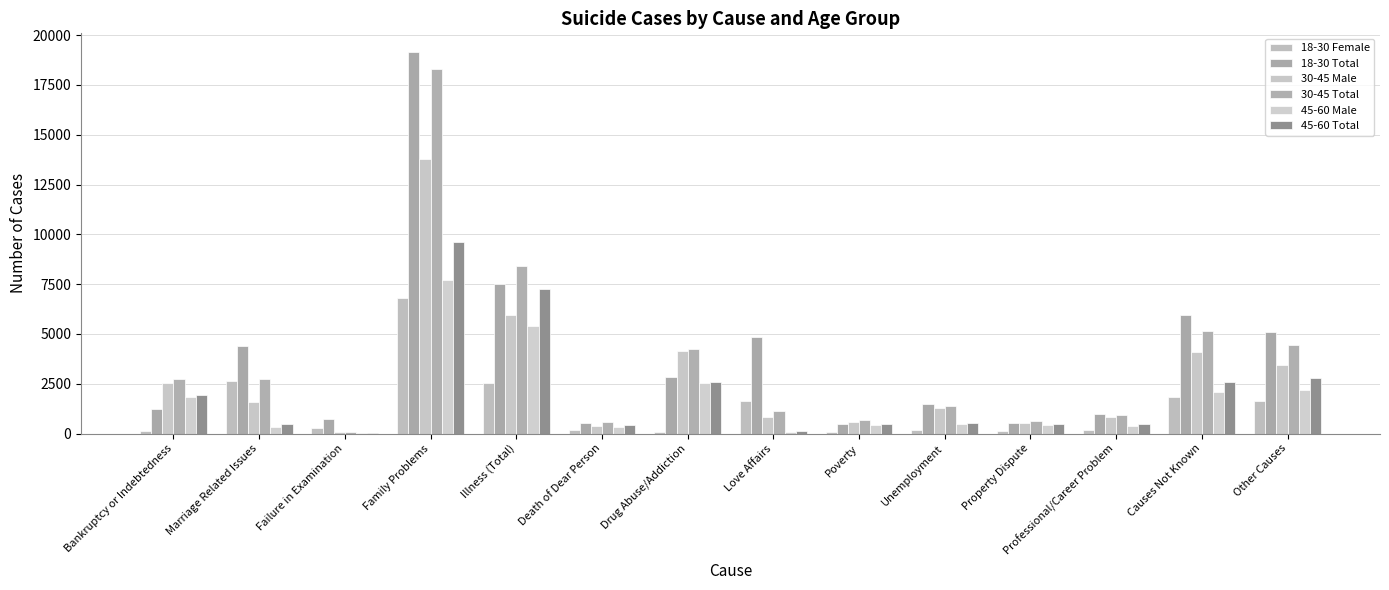

What are all the series names shown in the legend?

18-30 Female, 18-30 Total, 30-45 Male, 30-45 Total, 45-60 Male, 45-60 Total